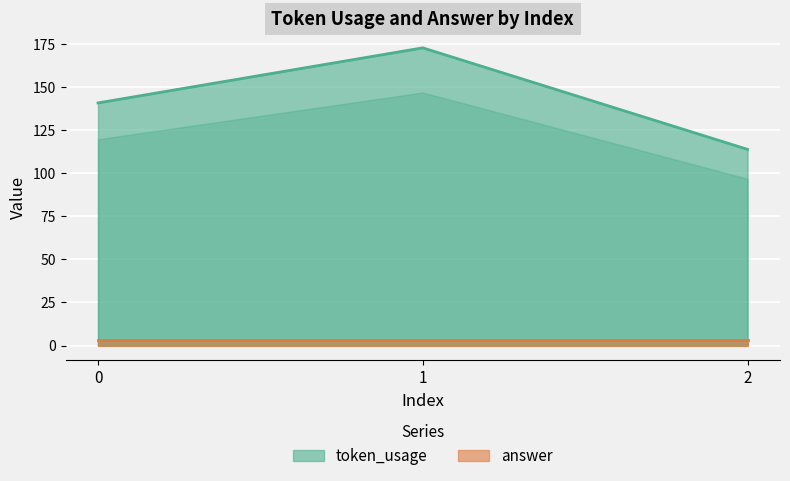

Rank the categories by value from highest to lowest.

1, 0, 2